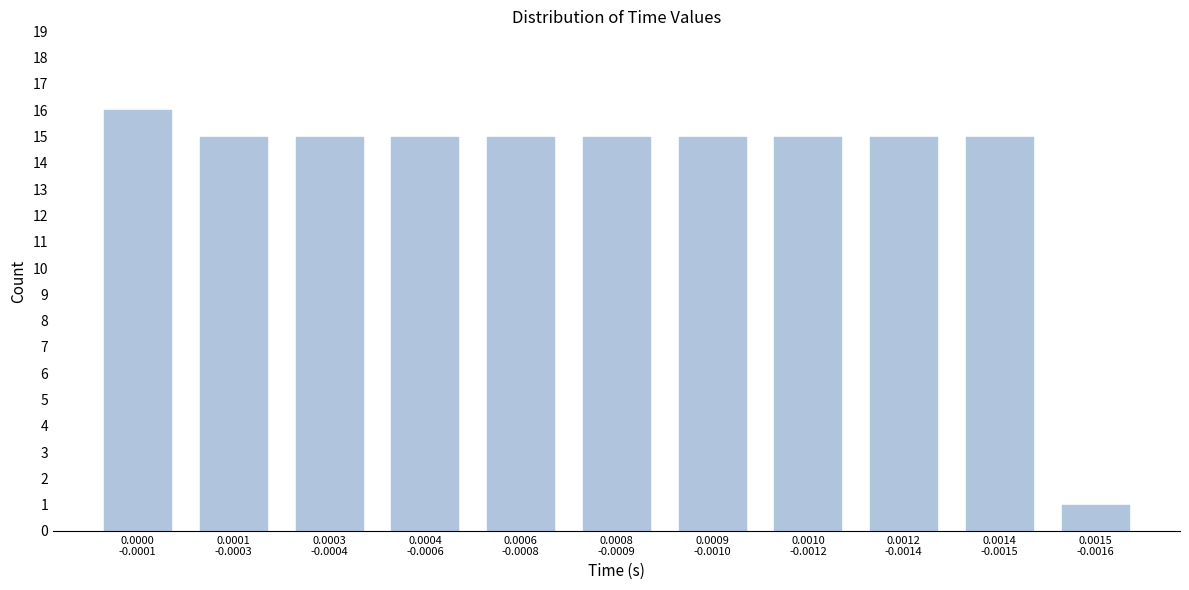

Reading left to right, transcribe all the data shown in this chart.

16	15	15	15	15	15	15	15	15	15	1